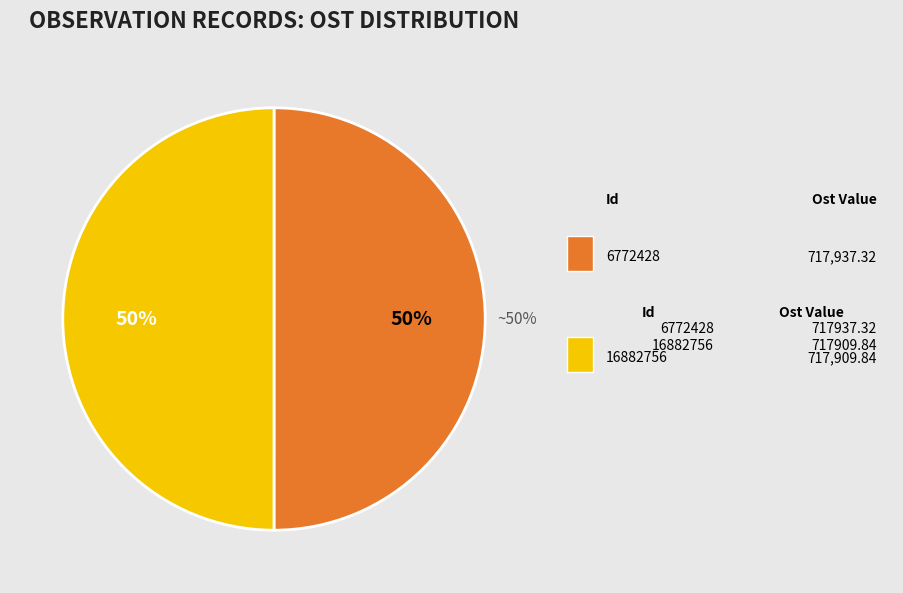

Rank the categories by value from lowest to highest.

16882756, 6772428